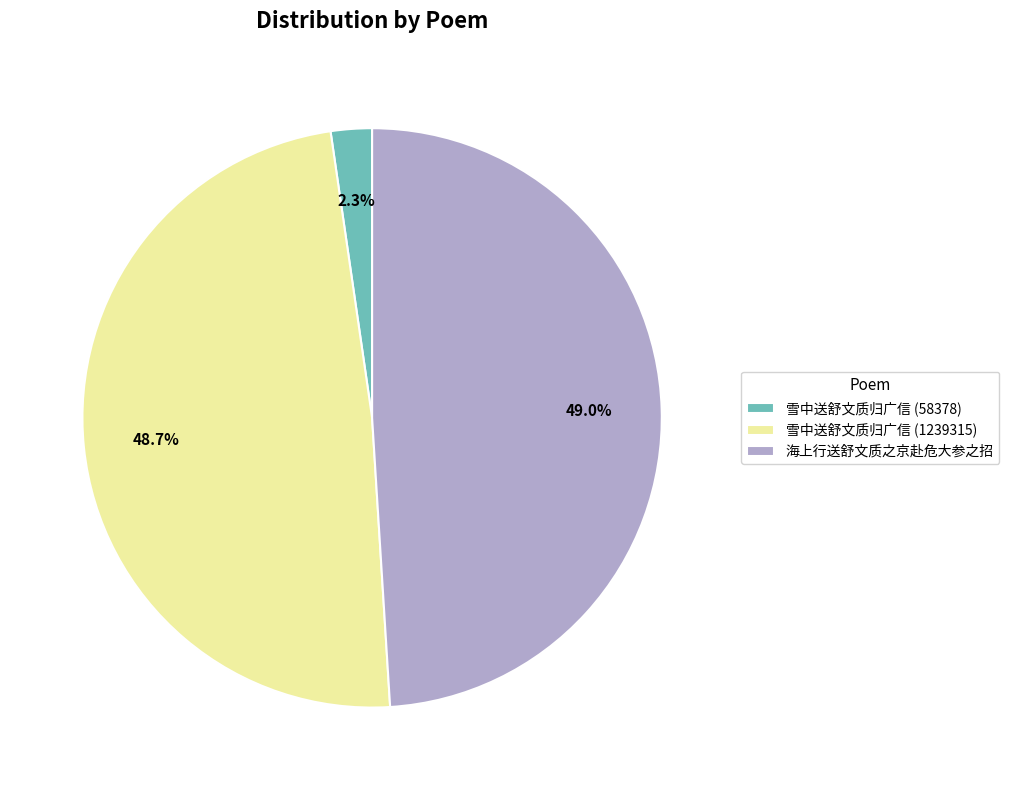

What percentage is the 雪中送舒文质归广信 (1239315) slice, to the nearest percent?

49%